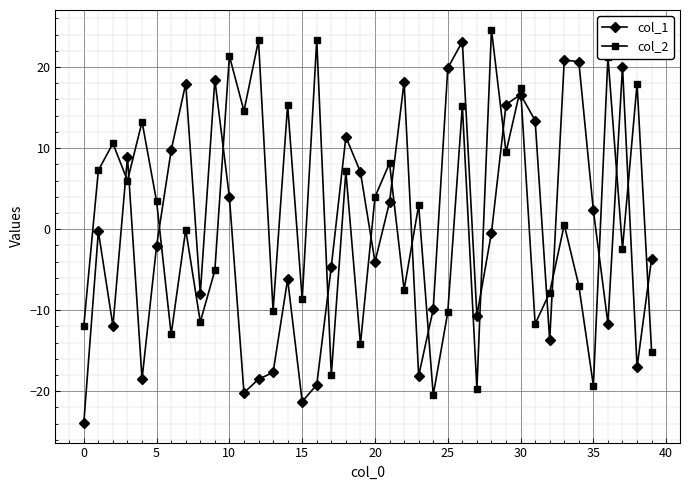

Is this an area chart (filled region under the line)?

No